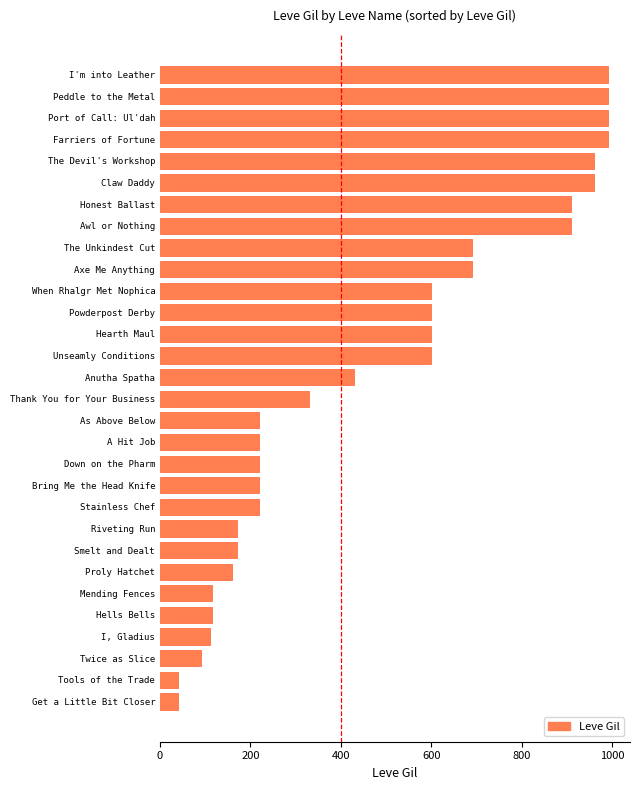

Are the bars grouped side by side (vs. stacked)?

No